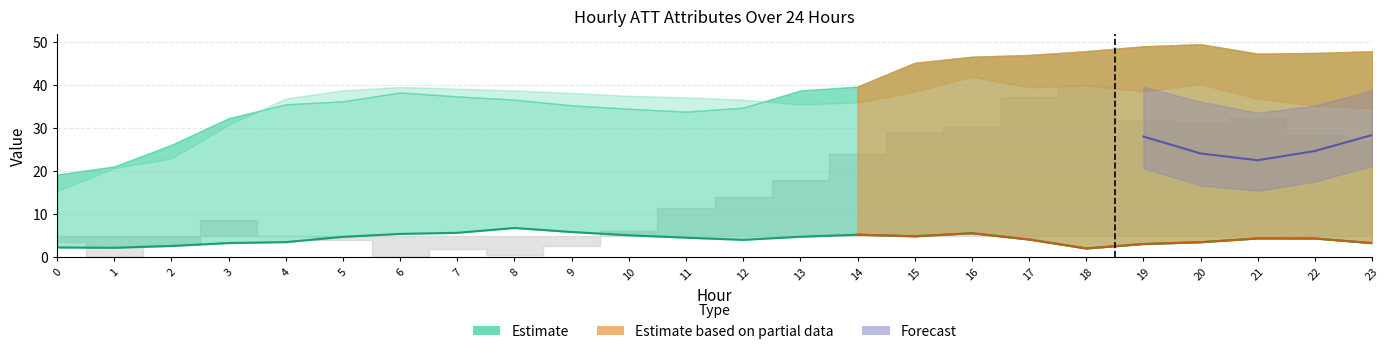

Reading left to right, list all the values displayed in this chart.

2.2	2.2	2.6	3.3	3.5	4.7	5.4	5.7	6.8	5.8	5.1	4.5	4.0	4.7	5.2	4.8	5.6	4.1	2.0	3.0	3.5	4.3	4.3	3.3